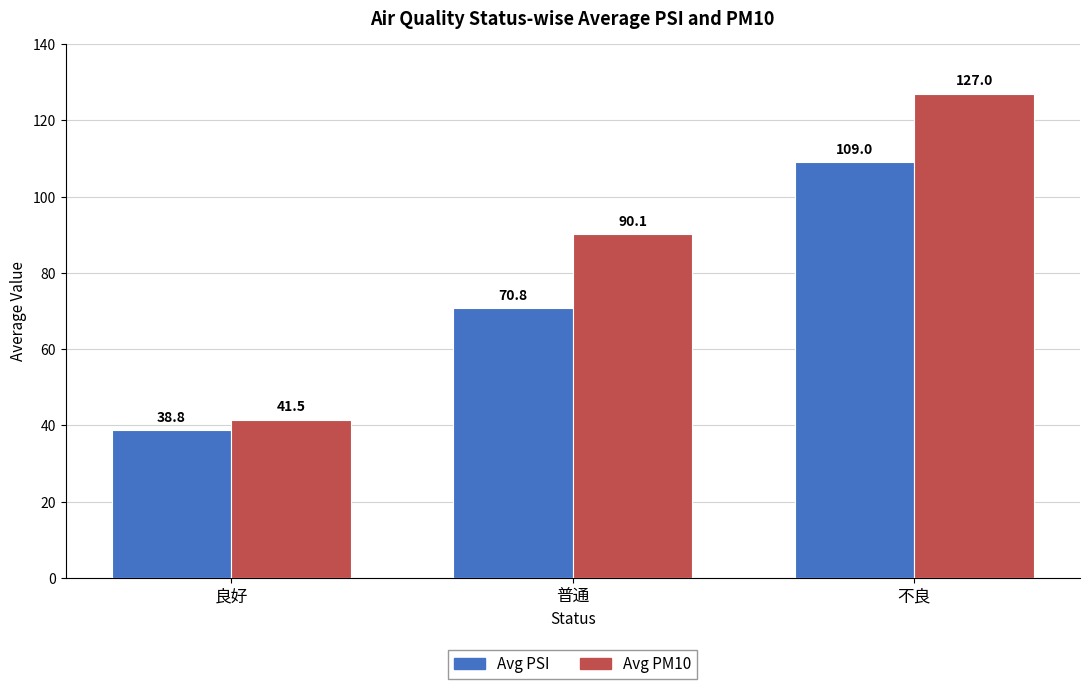

What is the difference between the maximum and minimum values in the Avg PM10 series?

85.5